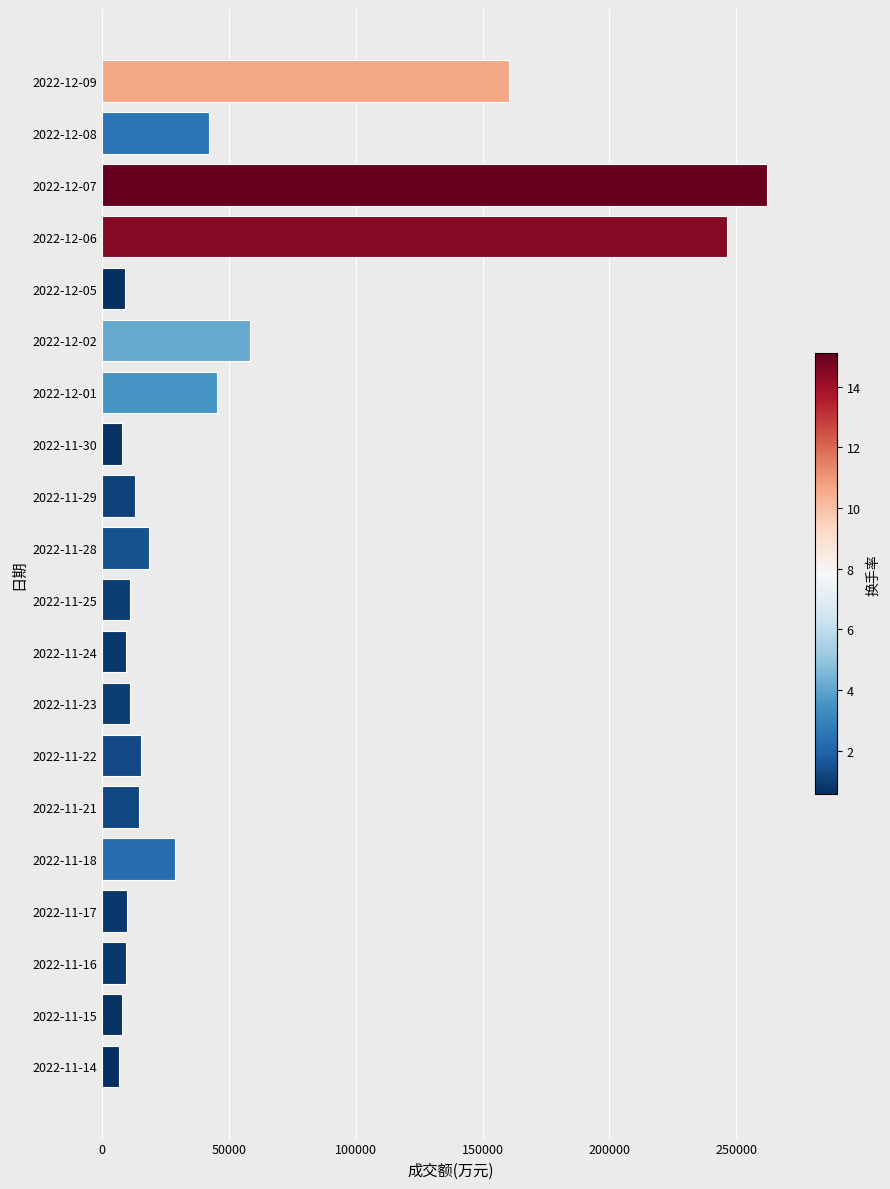

What is the average value?

49303